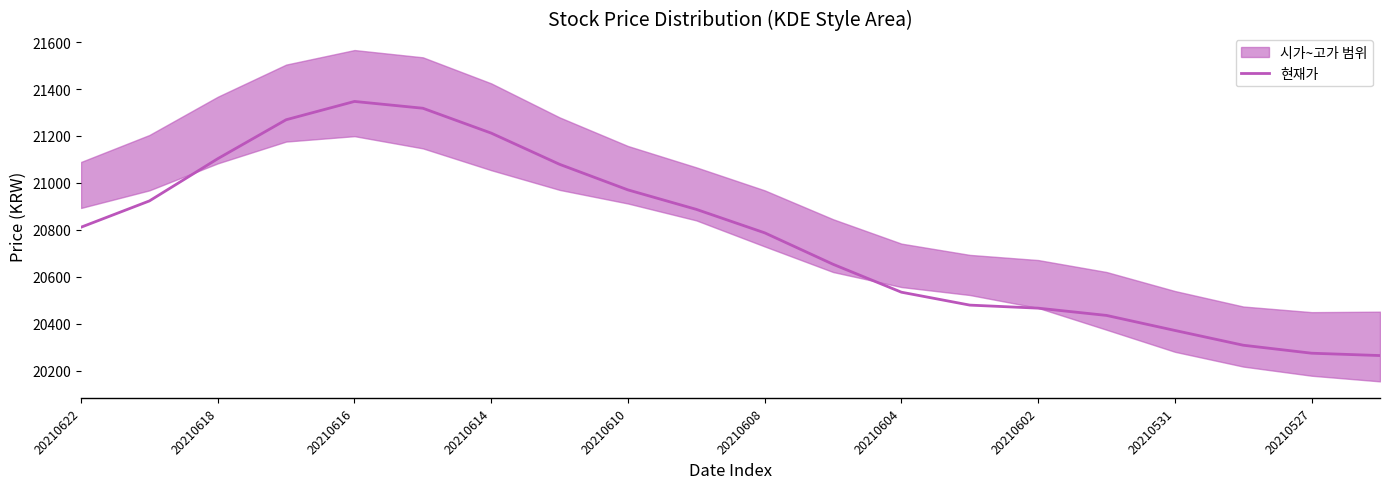

What is the greatest value displayed?

21347